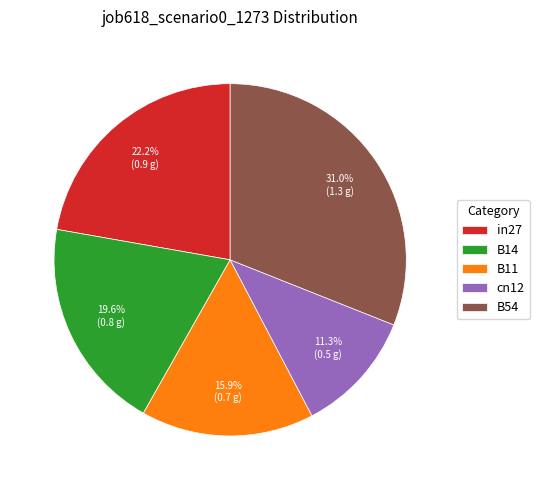

How many segments does this pie chart have?

5